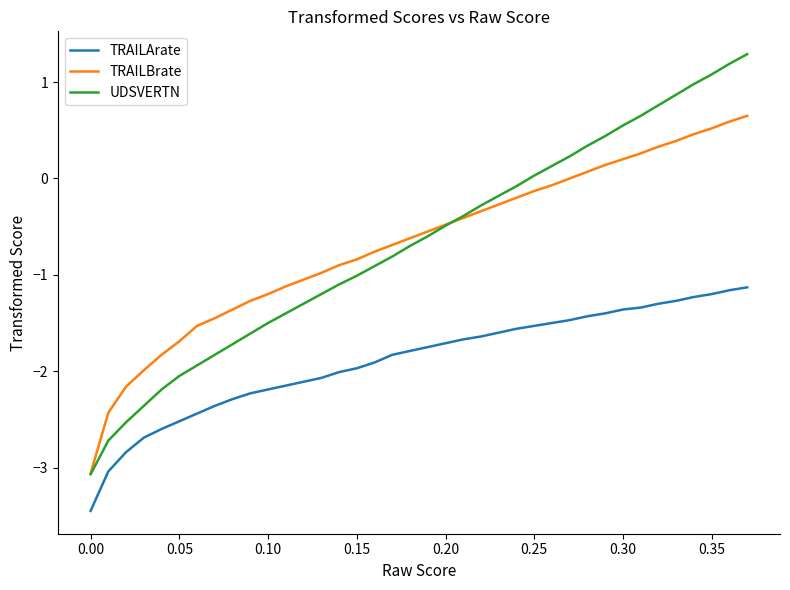

How many positive values does the UDSVERTN series have?

13